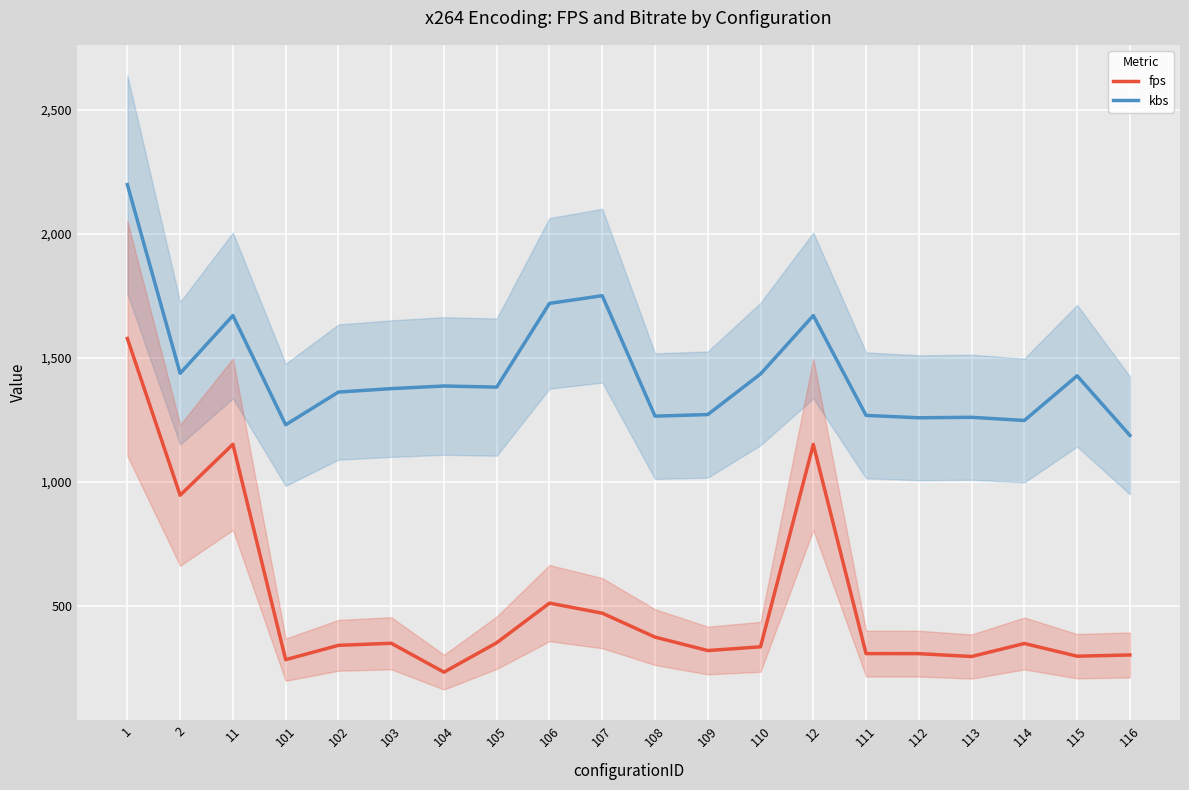

Between 108 and 109, which series saw the biggest shift?

fps